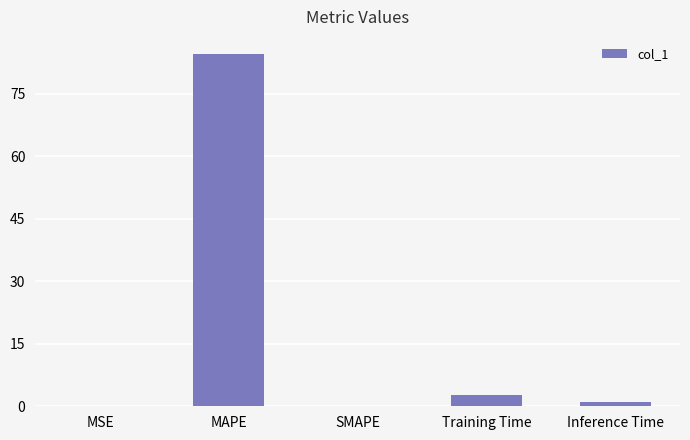

The chart shows a value of 151.2 at MAPE. True or false?

False